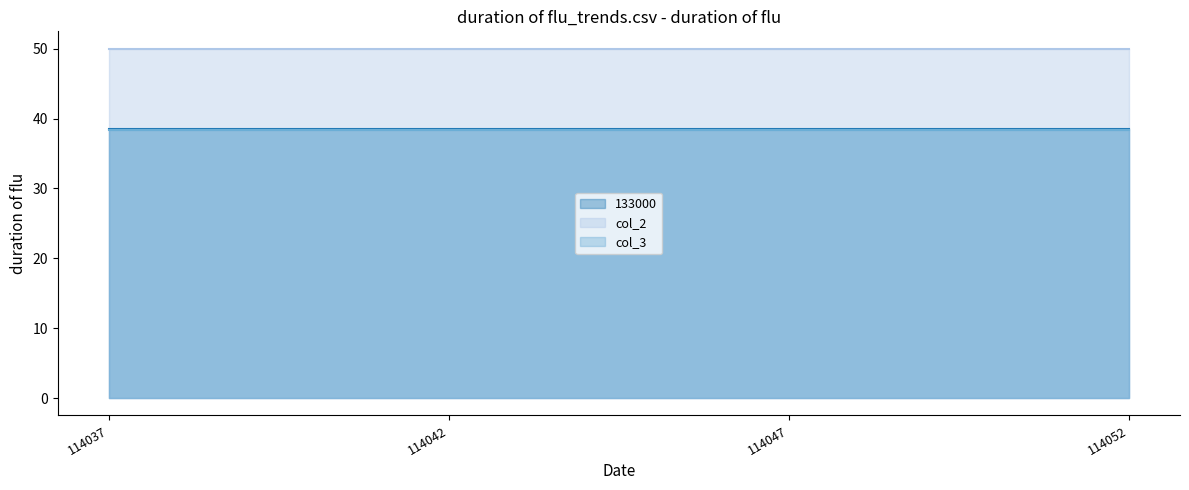

What are all the series names shown in the legend?

133000, col_2, col_3